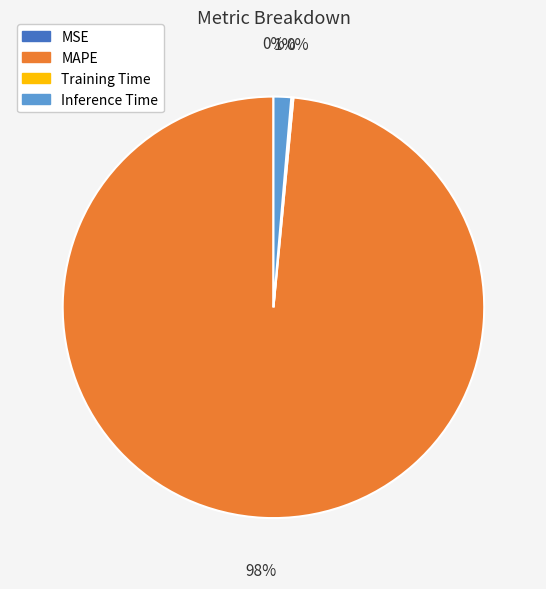

Does MAPE account for over 50% of the chart?

Yes